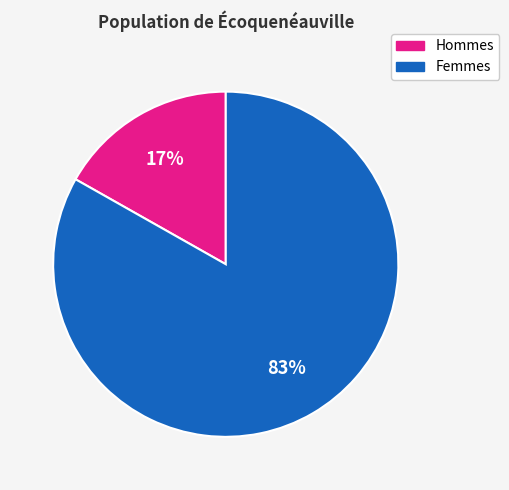

To the nearest percent, what is the difference between the largest and smallest slice percentages?

66%